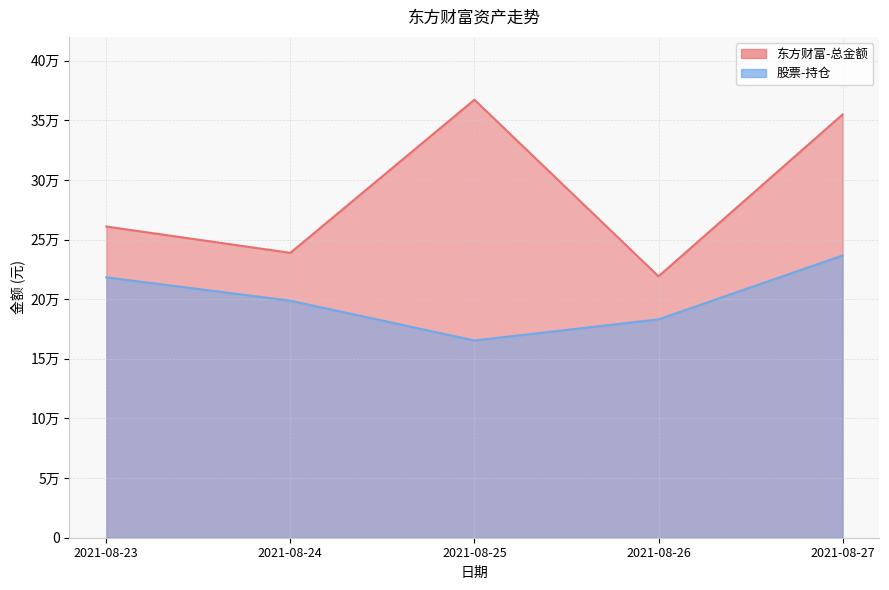

How many data points does each series have?

5